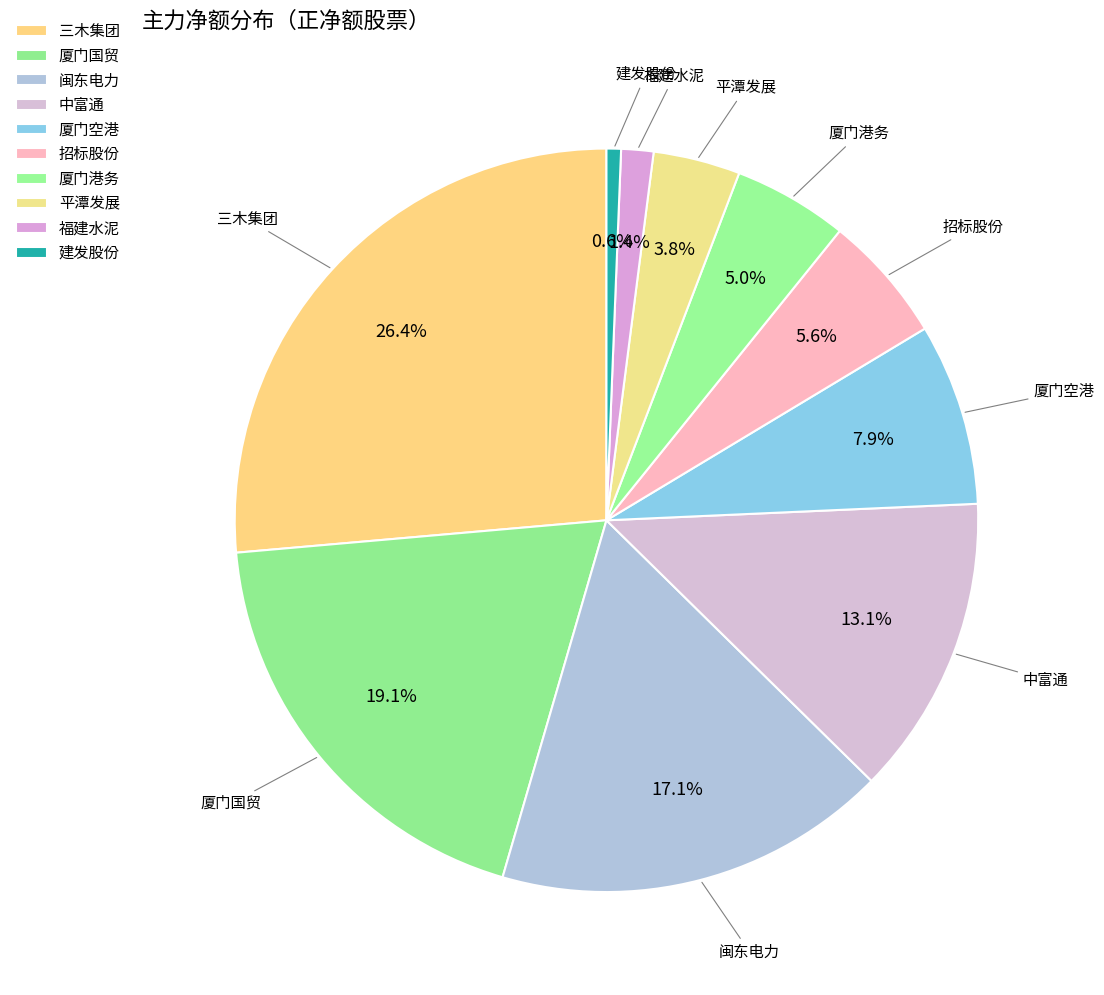

True or false: 招标股份 accounts for 1% of the total.

False